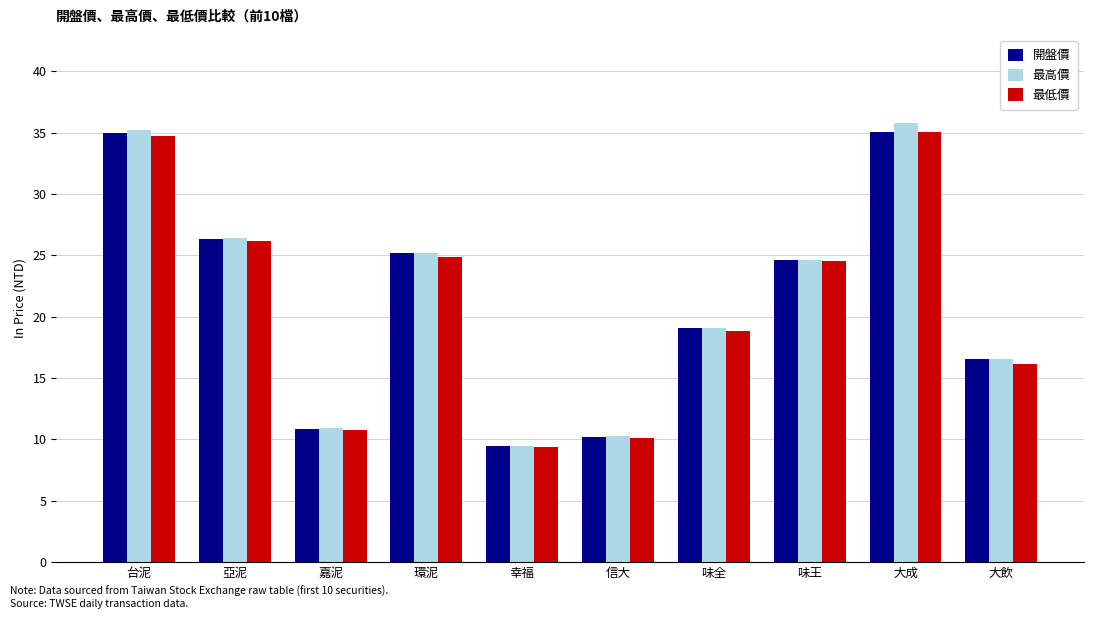

Which series changed the most between 環泥 and 大飲?

最低價